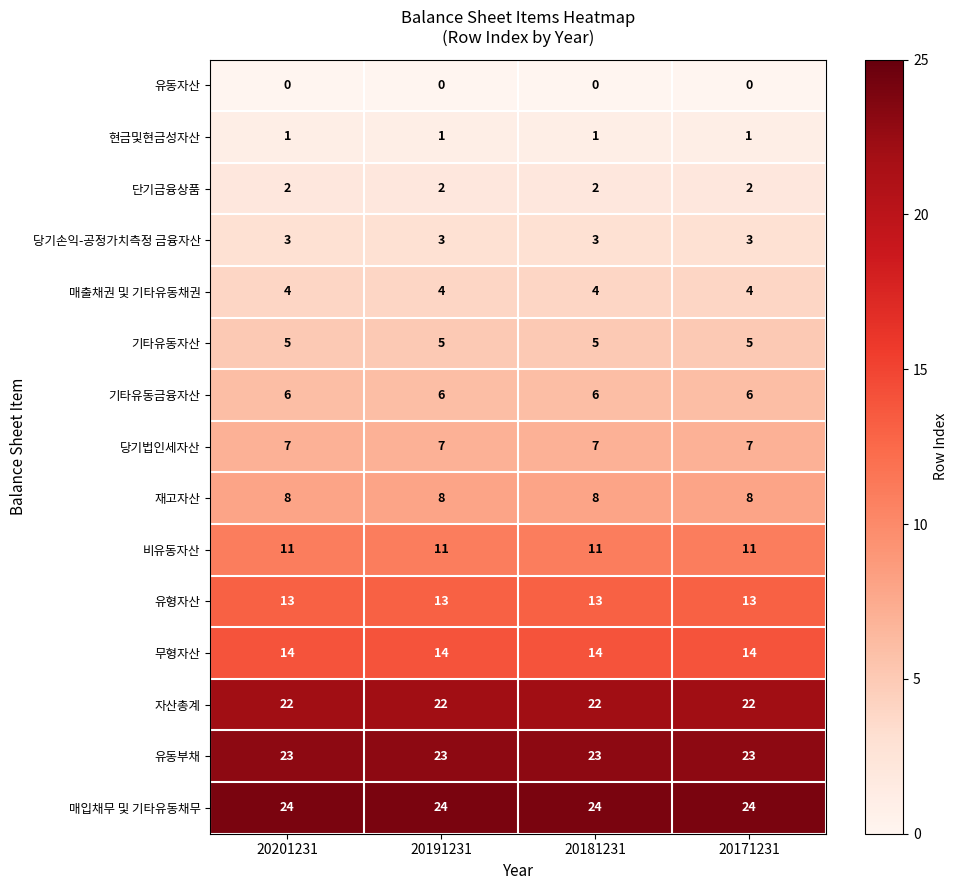

What is the lowest value of the 무형자산 series?

14